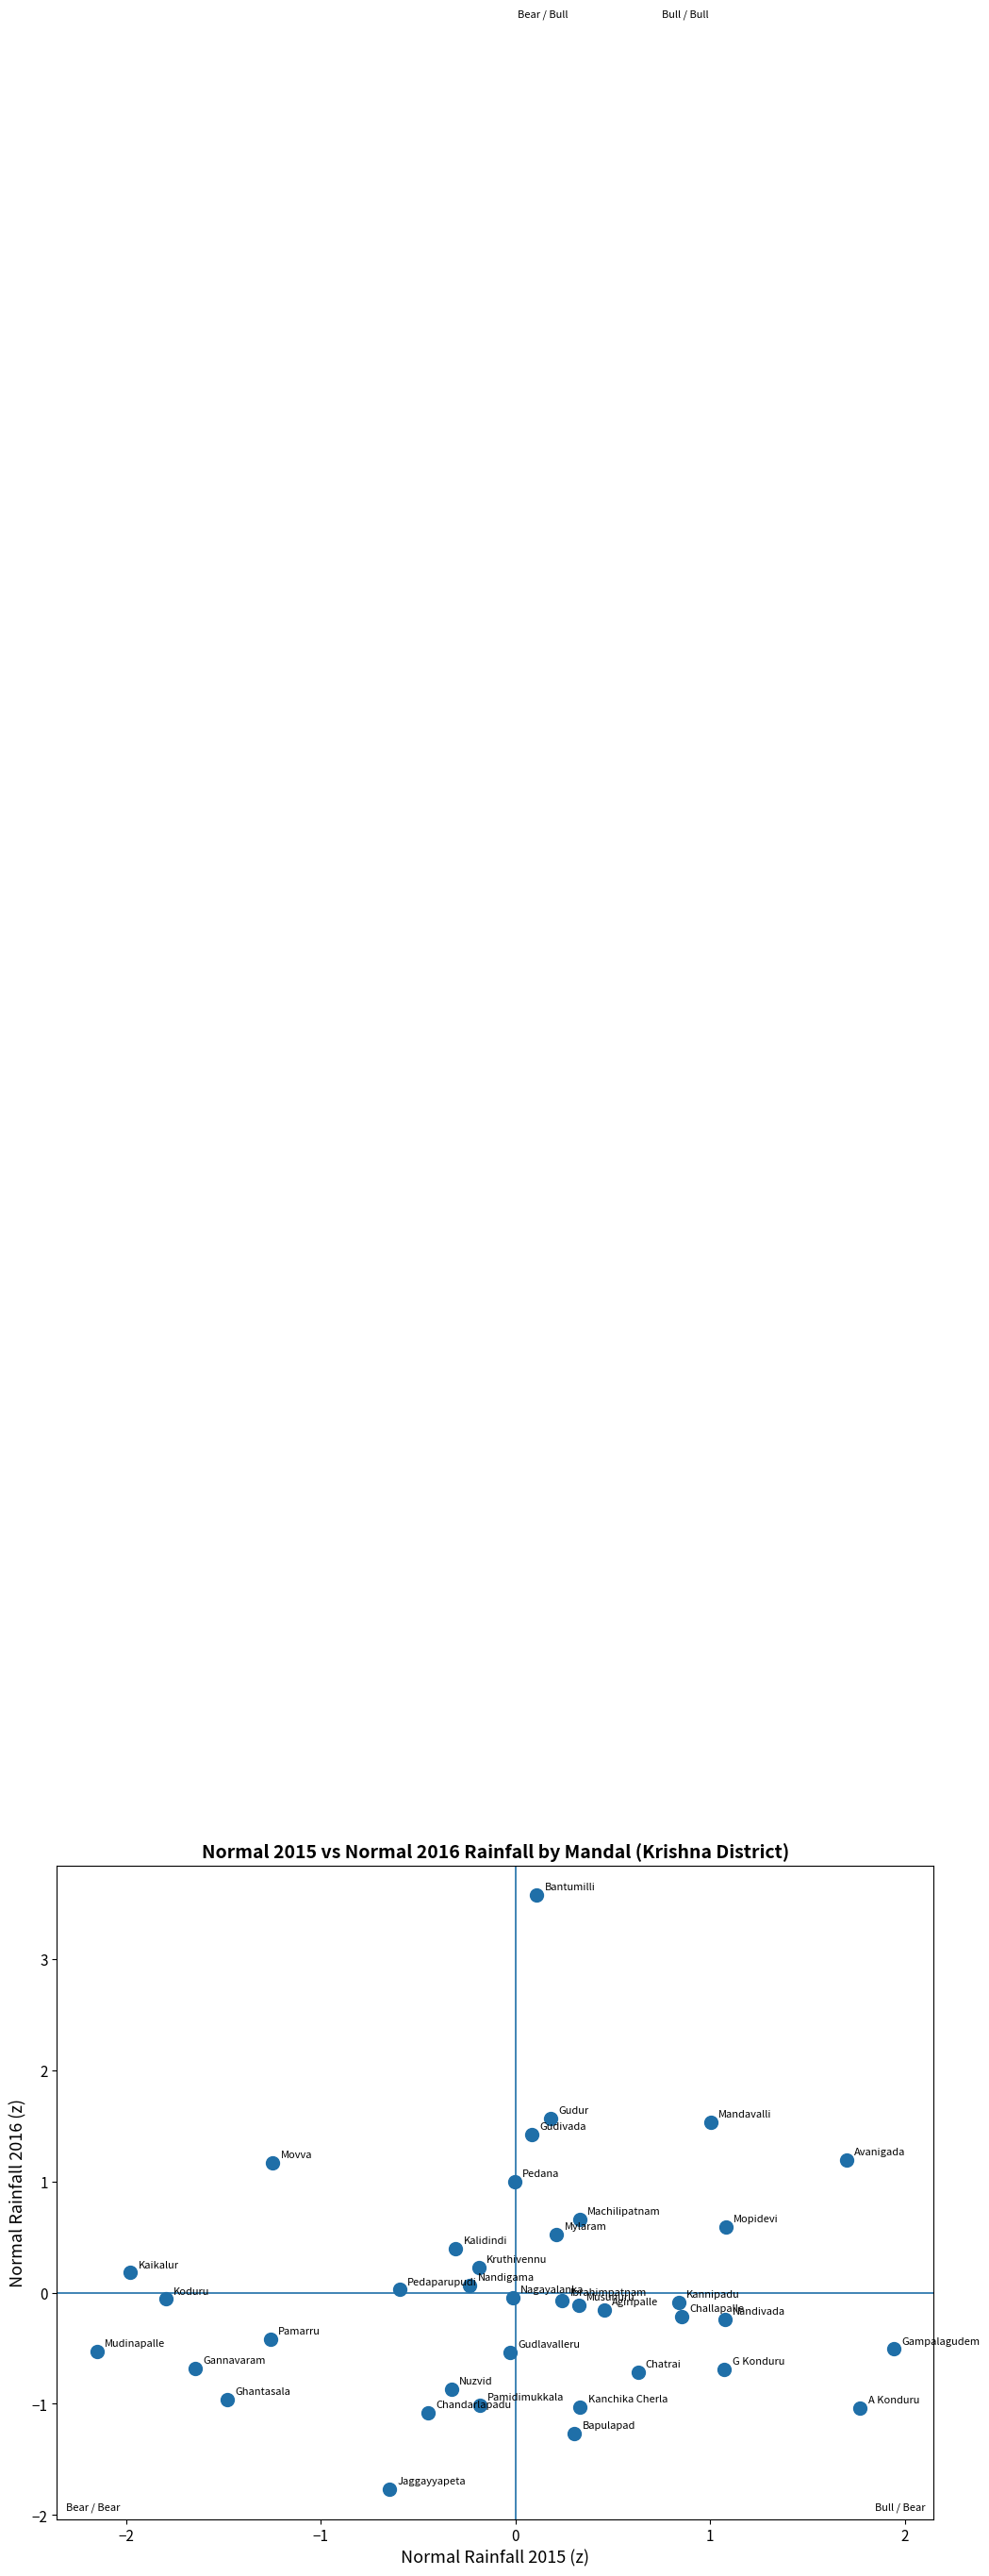

What is the range of X values (max minus min)?

4.1